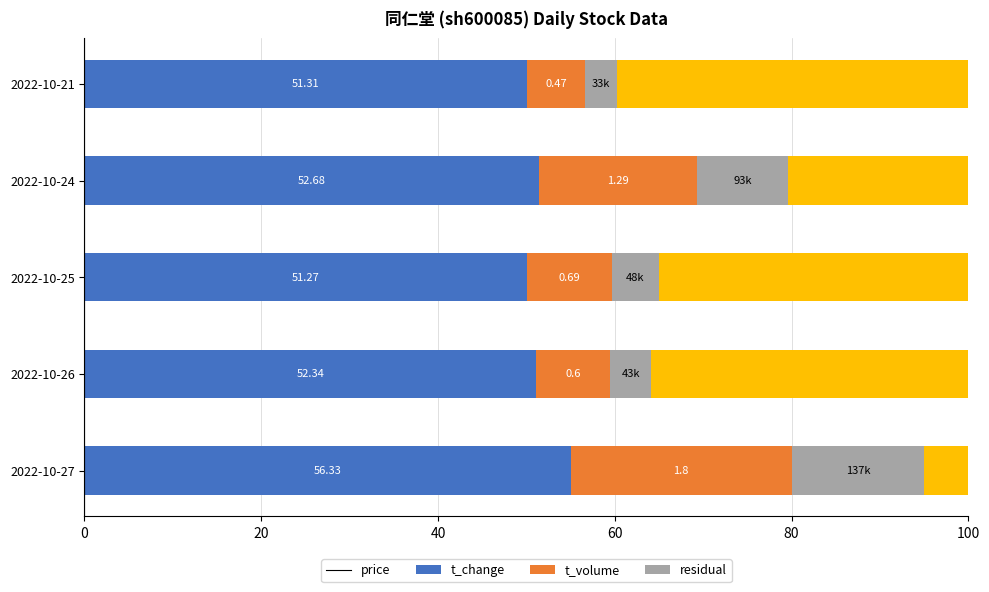

Which series has the widest spread of values?

residual